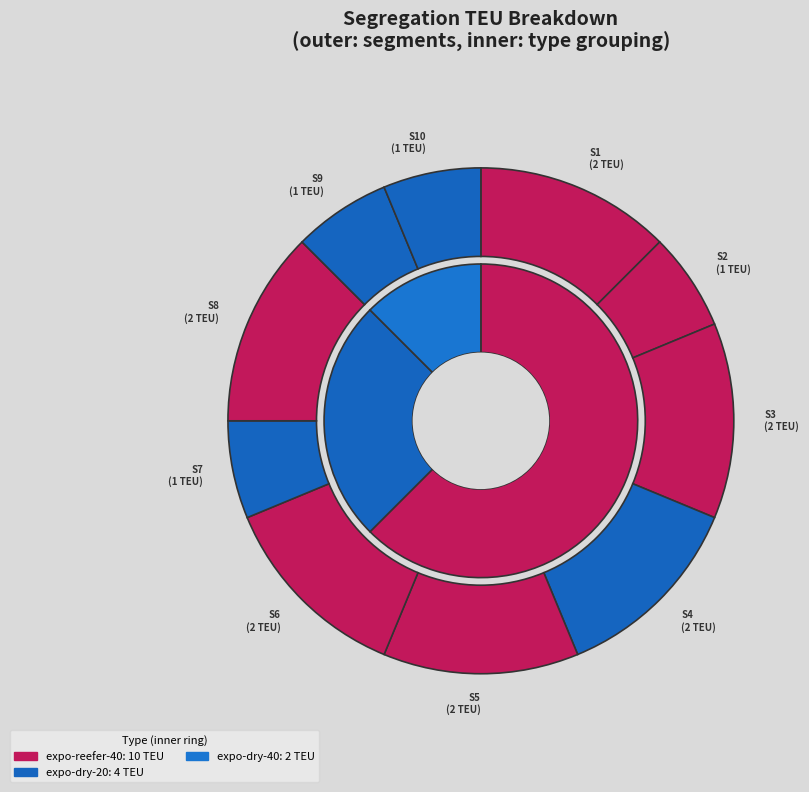

To the nearest percent, what is the average slice percentage?

10%